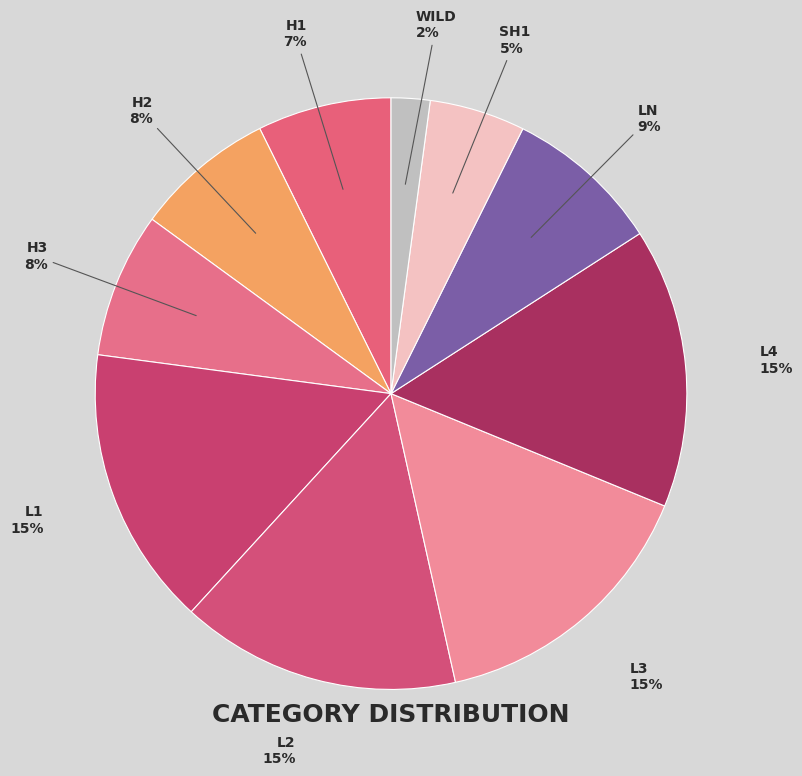

True or false: H2 accounts for 8% of the total.

True